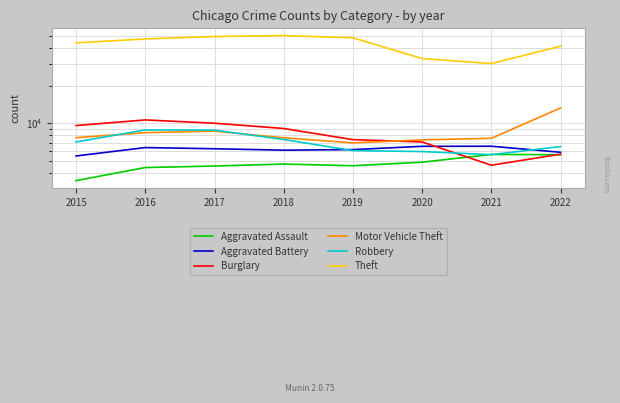

Count the number of data series in this chart.

6